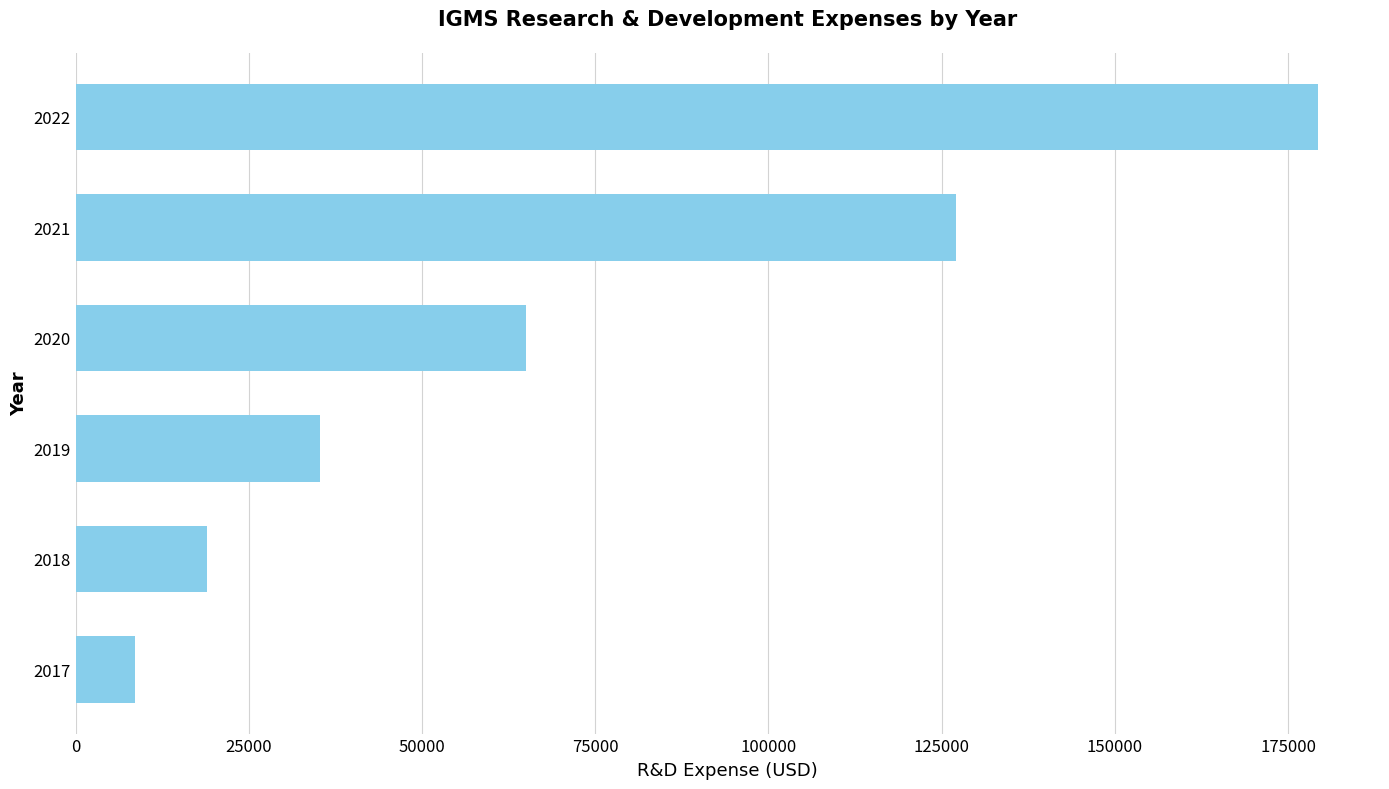

What is the ratio of the value at 2019 to the value at 2021?

0.3